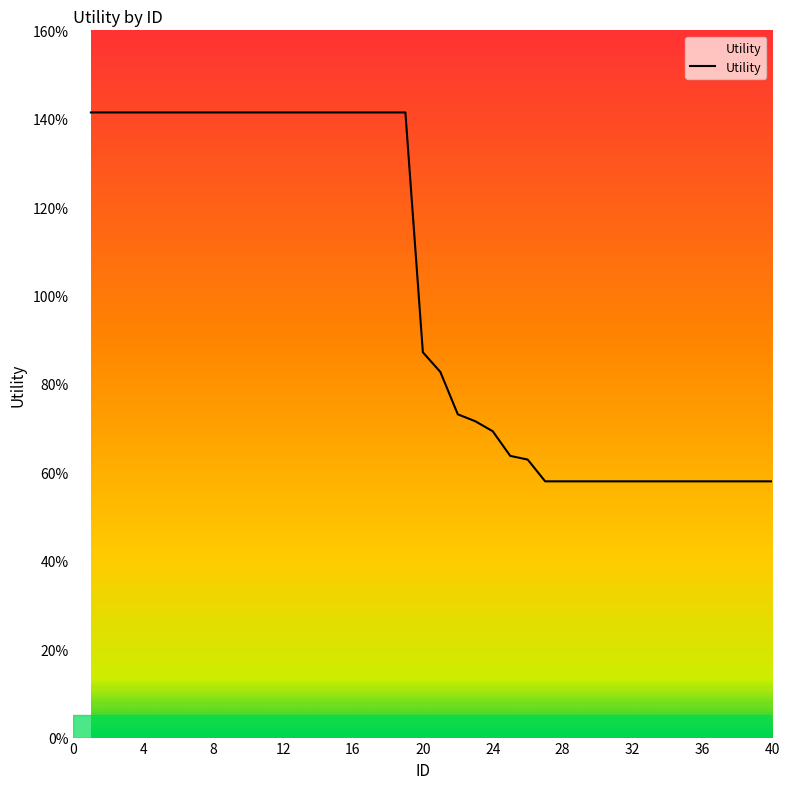

How many values are between 0 and 1?

21